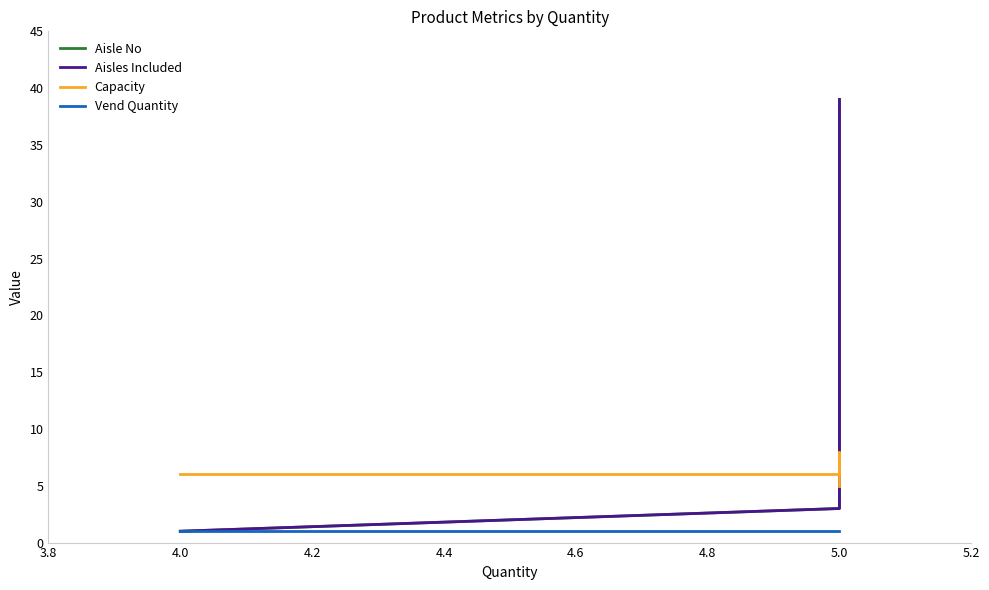

Is this an area chart (filled region under the line)?

No